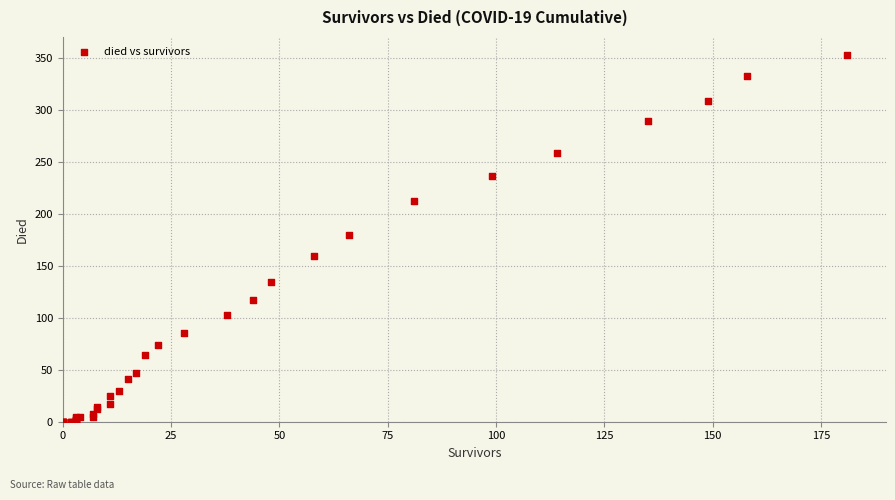

What Y value in the scatter plot is closest to 176?

180